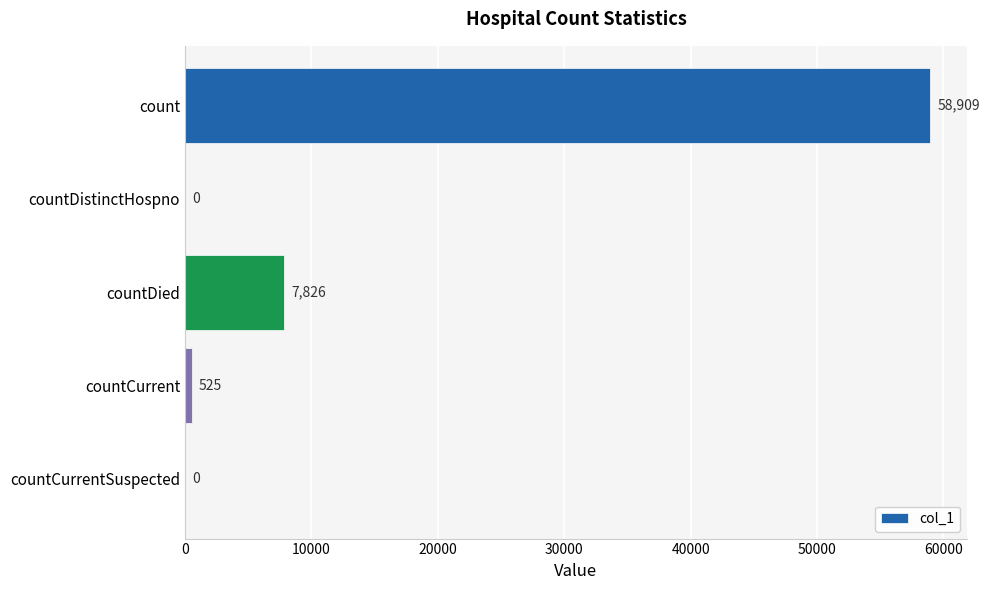

Between countCurrentSuspected and count, which is larger?

count